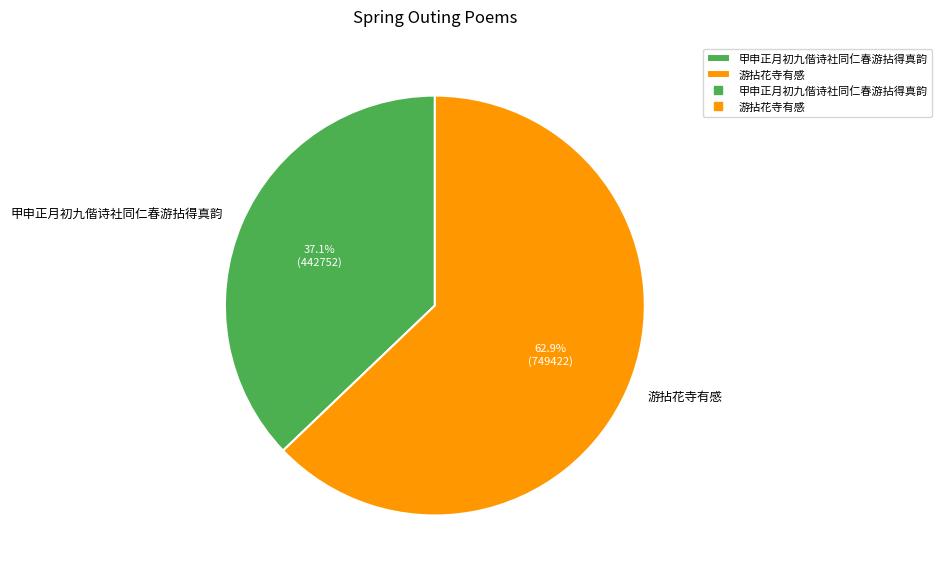

Approximately how many times larger is the value at 甲申正月初九偕诗社同仁春游拈得真韵 compared to 游拈花寺有感?

0.6